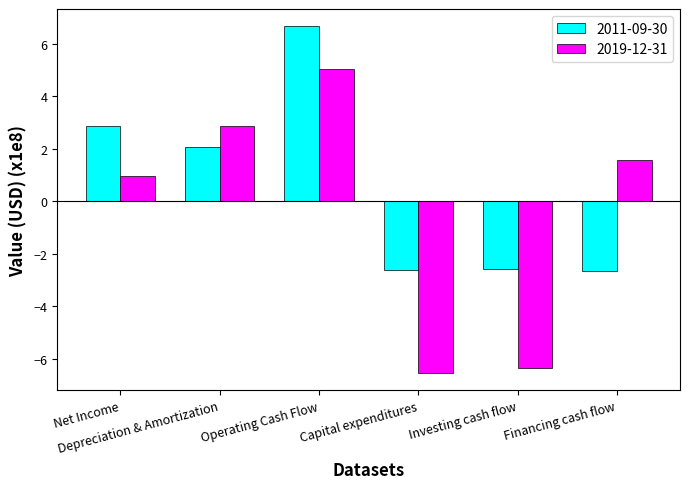

Between Investing cash flow and Financing cash flow, which series saw the biggest shift?

2019-12-31